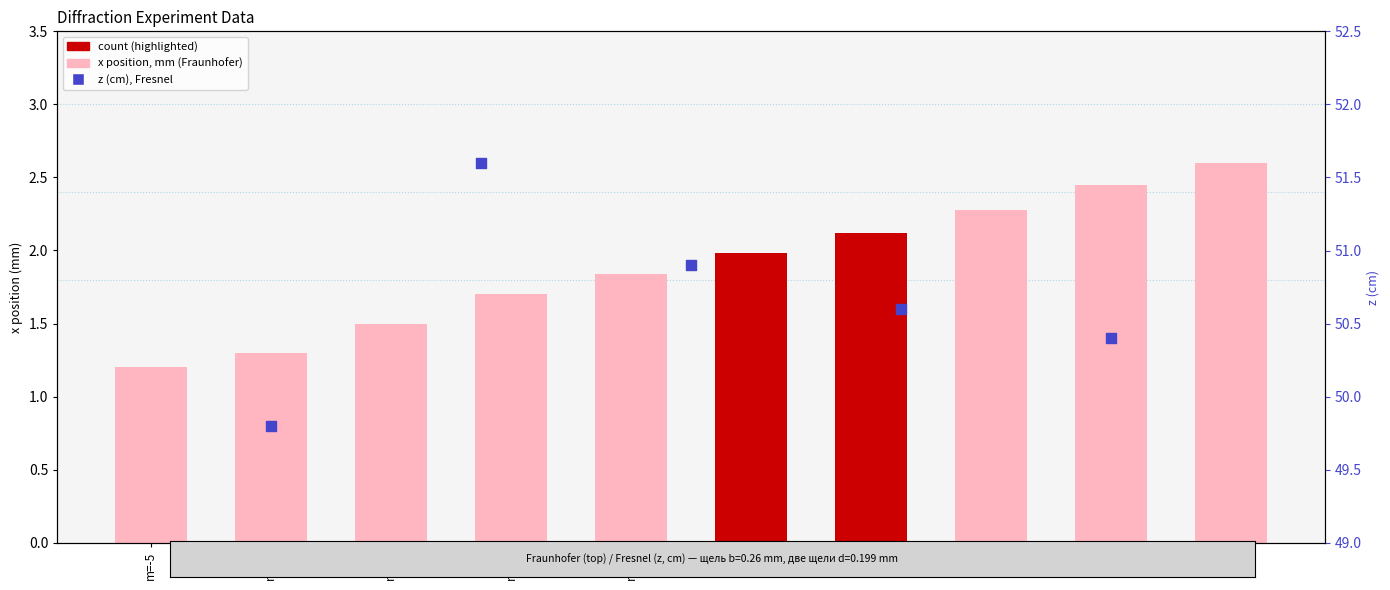

Between m=3 and m=-2, which is larger?

m=3